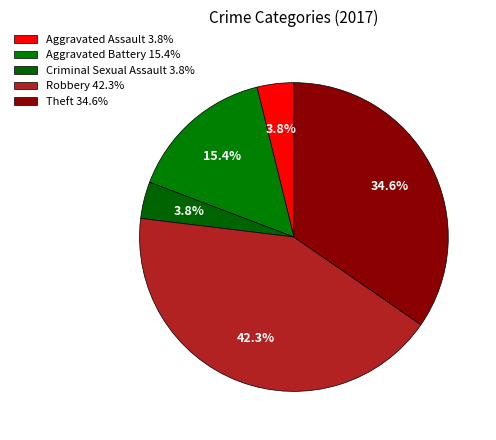

Which category has the smallest portion of the pie?

Aggravated Assault